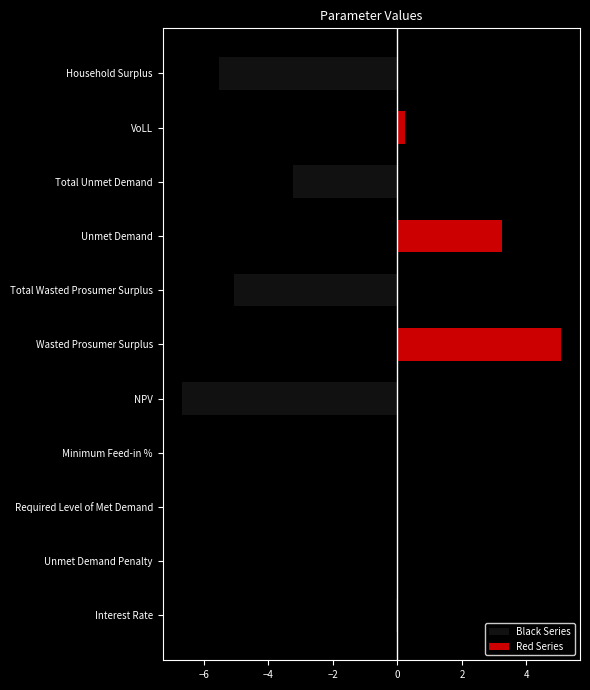

At Unmet Demand, list the series in order from smallest to largest.

Black Series, Red Series